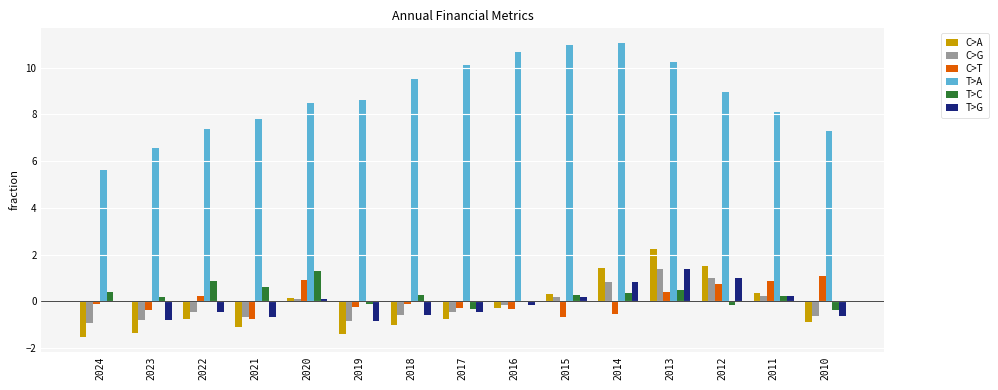

What is the sum of all T>A values?

131.4